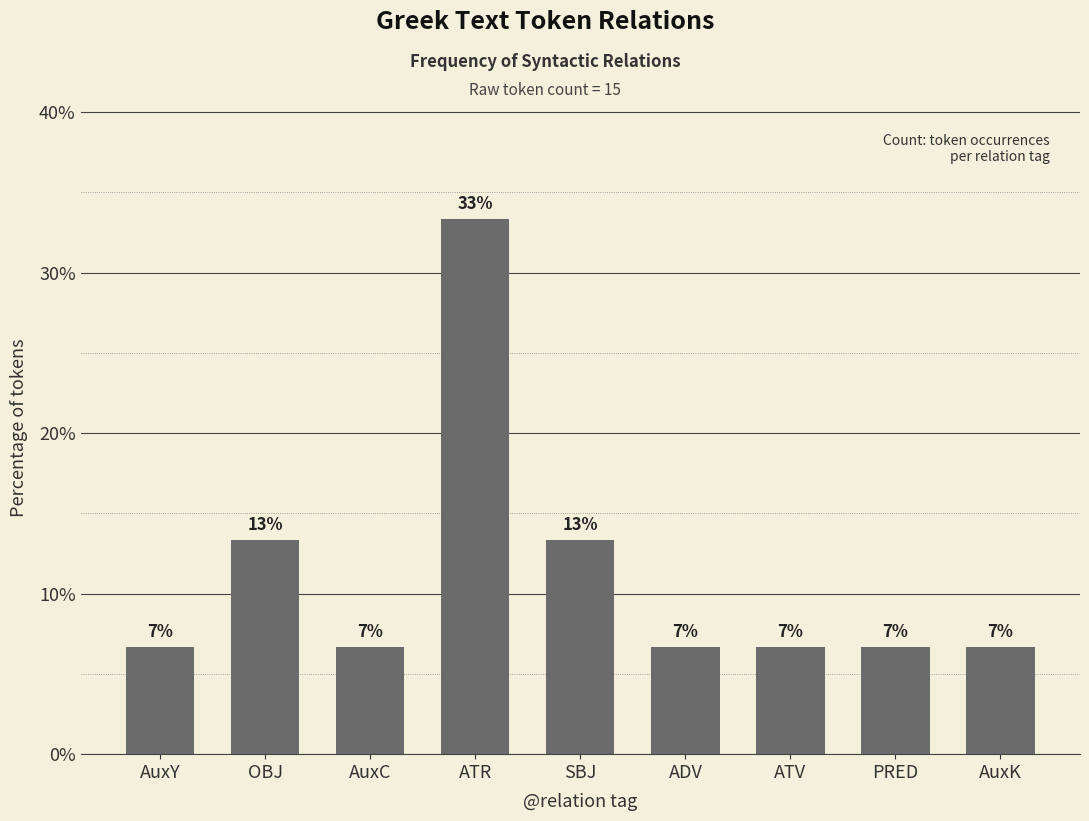

What is the label of the 9th bar from the right?

AuxY